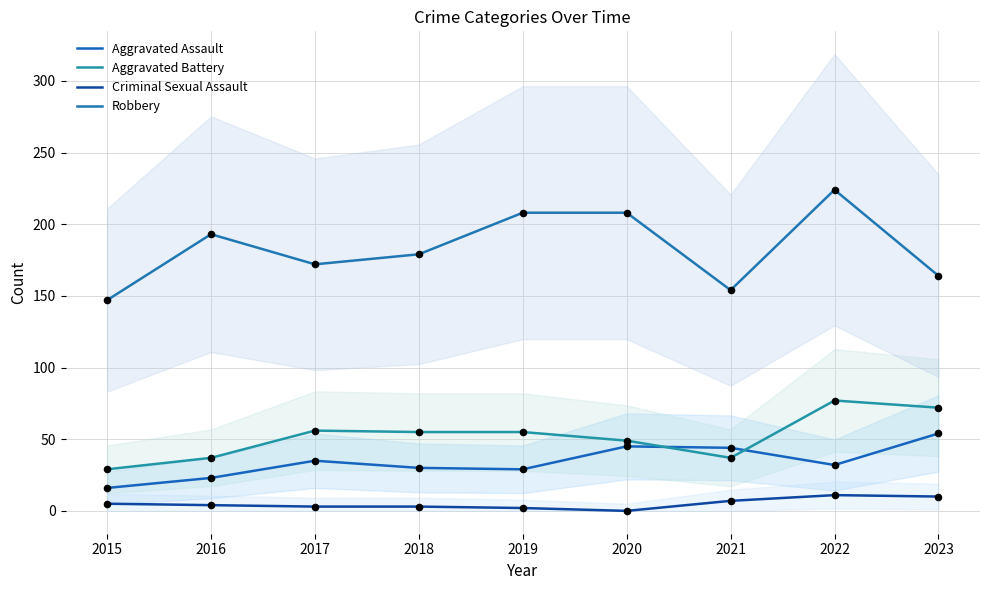

What are all the series names shown in the legend?

Aggravated Assault, Aggravated Battery, Criminal Sexual Assault, Robbery